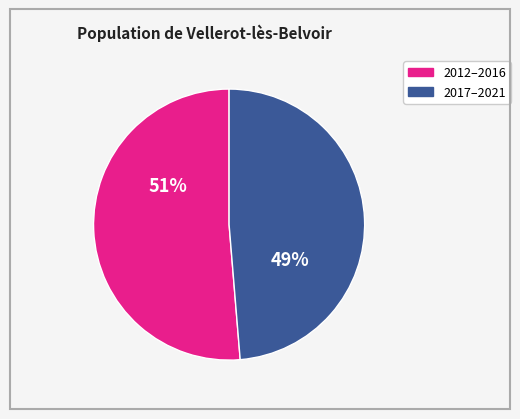

To the nearest percent, what is the average slice percentage?

50%